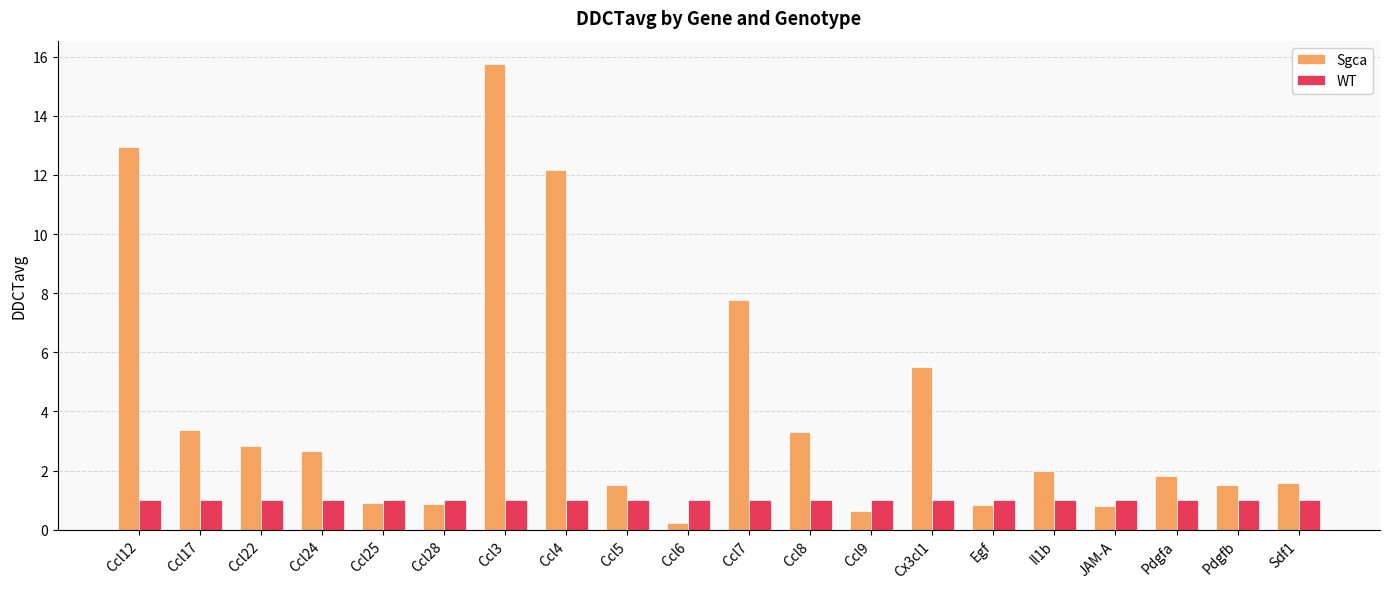

What is the spread (max minus min) of values at Il1b?

1.0